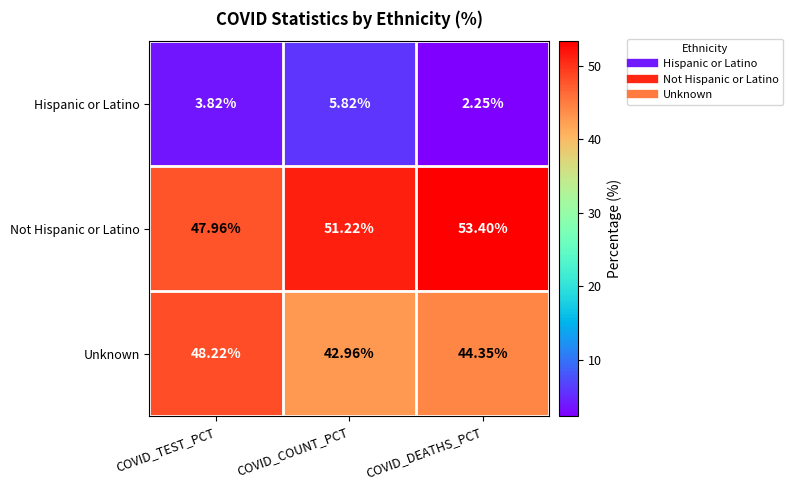

Is the value of Not Hispanic or Latino at COVID_TEST_PCT greater than the value of Unknown at COVID_DEATHS_PCT?

Yes